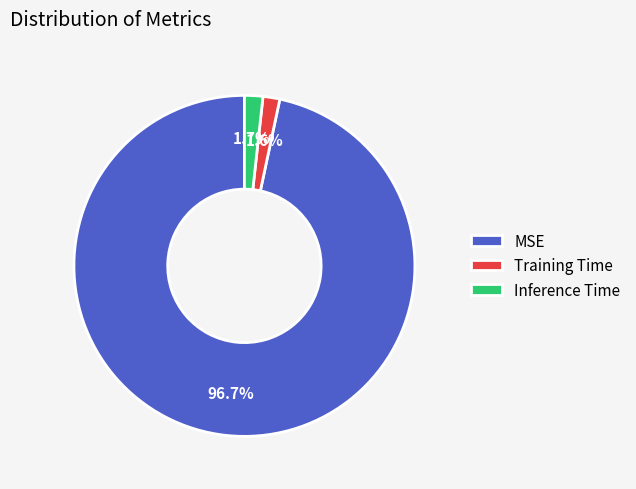

What percentage is the MSE slice, to the nearest percent?

97%